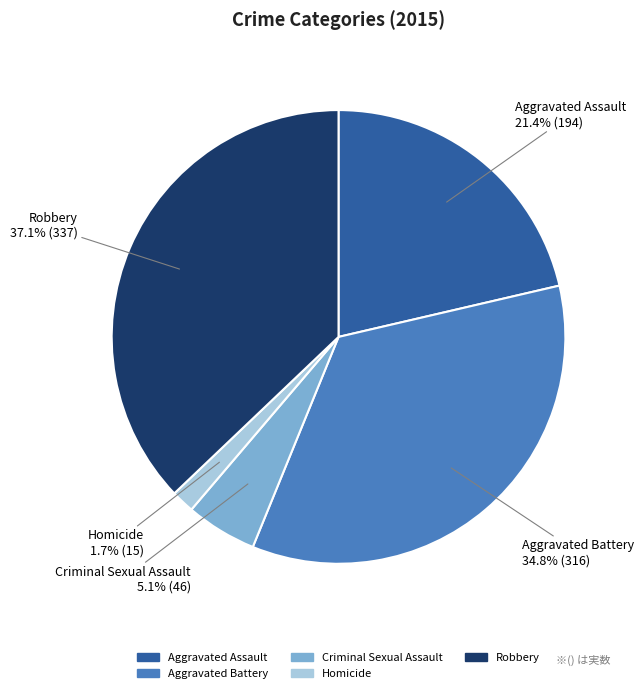

What percentage is the Robbery slice, to the nearest percent?

37%